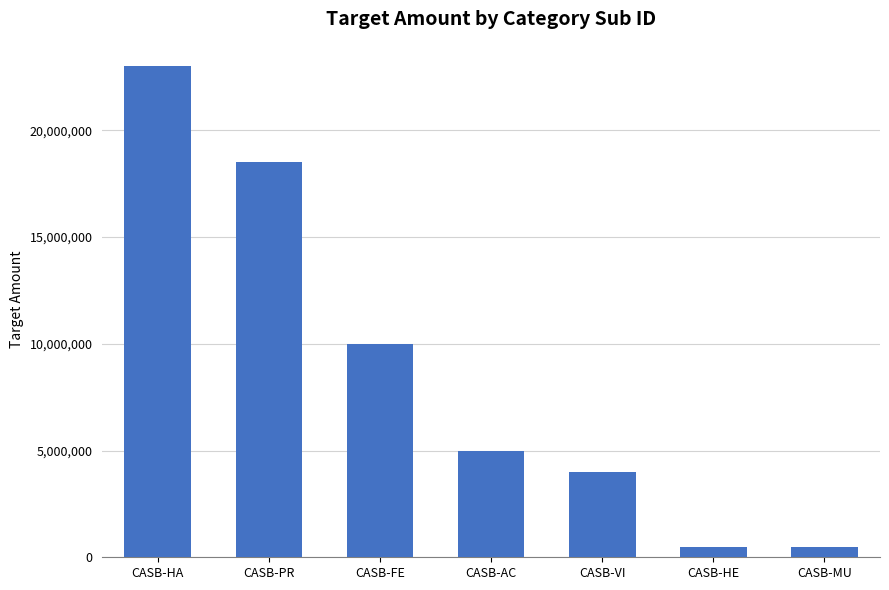

What is the change in value from CASB-FE to CASB-MU?

-9500000